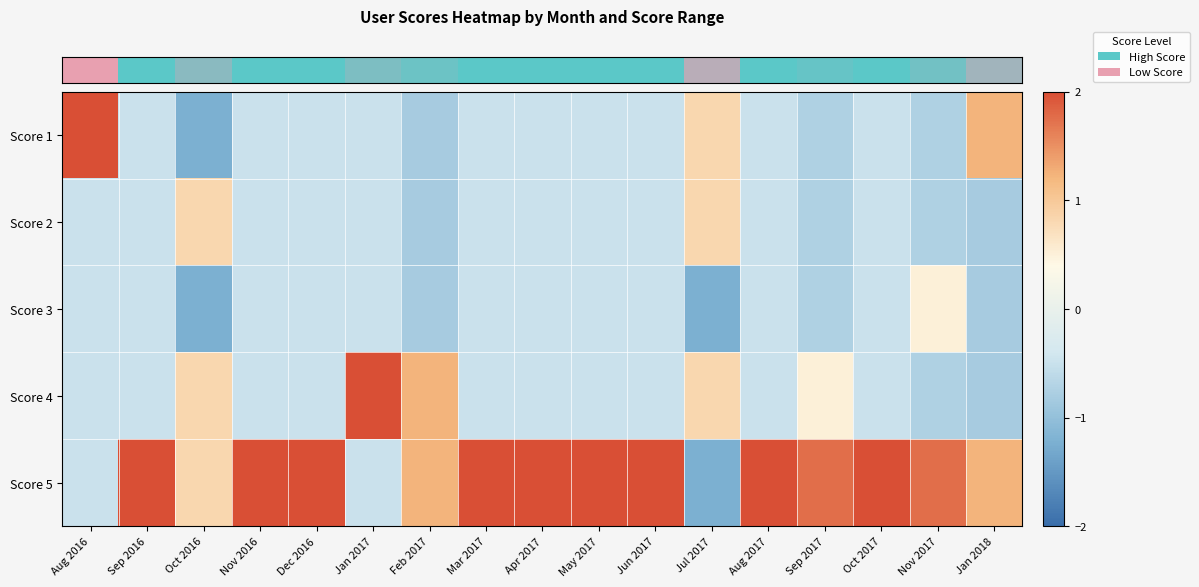

Reading left to right, list all the values displayed in this chart.

row_0: Aug 2016=2.0	Sep 2016=-0.5	Oct 2016=-1.2	Nov 2016=-0.5	Dec 2016=-0.5	Jan 2017=-0.5	Feb 2017=-0.8	Mar 2017=-0.5	Apr 2017=-0.5	May 2017=-0.5	Jun 2017=-0.5	Jul 2017=0.8	Aug 2017=-0.5	Sep 2017=-0.7	Oct 2017=-0.5	Nov 2017=-0.8	Jan 2018=1.2
row_1: Aug 2016=-0.5	Sep 2016=-0.5	Oct 2016=0.8	Nov 2016=-0.5	Dec 2016=-0.5	Jan 2017=-0.5	Feb 2017=-0.8	Mar 2017=-0.5	Apr 2017=-0.5	May 2017=-0.5	Jun 2017=-0.5	Jul 2017=0.8	Aug 2017=-0.5	Sep 2017=-0.7	Oct 2017=-0.5	Nov 2017=-0.8	Jan 2018=-0.8
row_2: Aug 2016=-0.5	Sep 2016=-0.5	Oct 2016=-1.2	Nov 2016=-0.5	Dec 2016=-0.5	Jan 2017=-0.5	Feb 2017=-0.8	Mar 2017=-0.5	Apr 2017=-0.5	May 2017=-0.5	Jun 2017=-0.5	Jul 2017=-1.2	Aug 2017=-0.5	Sep 2017=-0.7	Oct 2017=-0.5	Nov 2017=0.5	Jan 2018=-0.8
row_3: Aug 2016=-0.5	Sep 2016=-0.5	Oct 2016=0.8	Nov 2016=-0.5	Dec 2016=-0.5	Jan 2017=2.0	Feb 2017=1.2	Mar 2017=-0.5	Apr 2017=-0.5	May 2017=-0.5	Jun 2017=-0.5	Jul 2017=0.8	Aug 2017=-0.5	Sep 2017=0.5	Oct 2017=-0.5	Nov 2017=-0.8	Jan 2018=-0.8
row_4: Aug 2016=-0.5	Sep 2016=2.0	Oct 2016=0.8	Nov 2016=2.0	Dec 2016=2.0	Jan 2017=-0.5	Feb 2017=1.2	Mar 2017=2.0	Apr 2017=2.0	May 2017=2.0	Jun 2017=2.0	Jul 2017=-1.2	Aug 2017=2.0	Sep 2017=1.7	Oct 2017=2.0	Nov 2017=1.8	Jan 2018=1.2